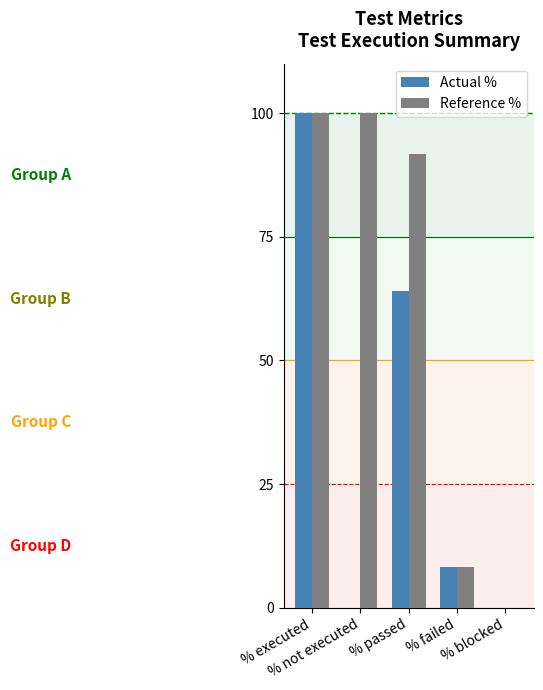

Are the bars horizontal?

No